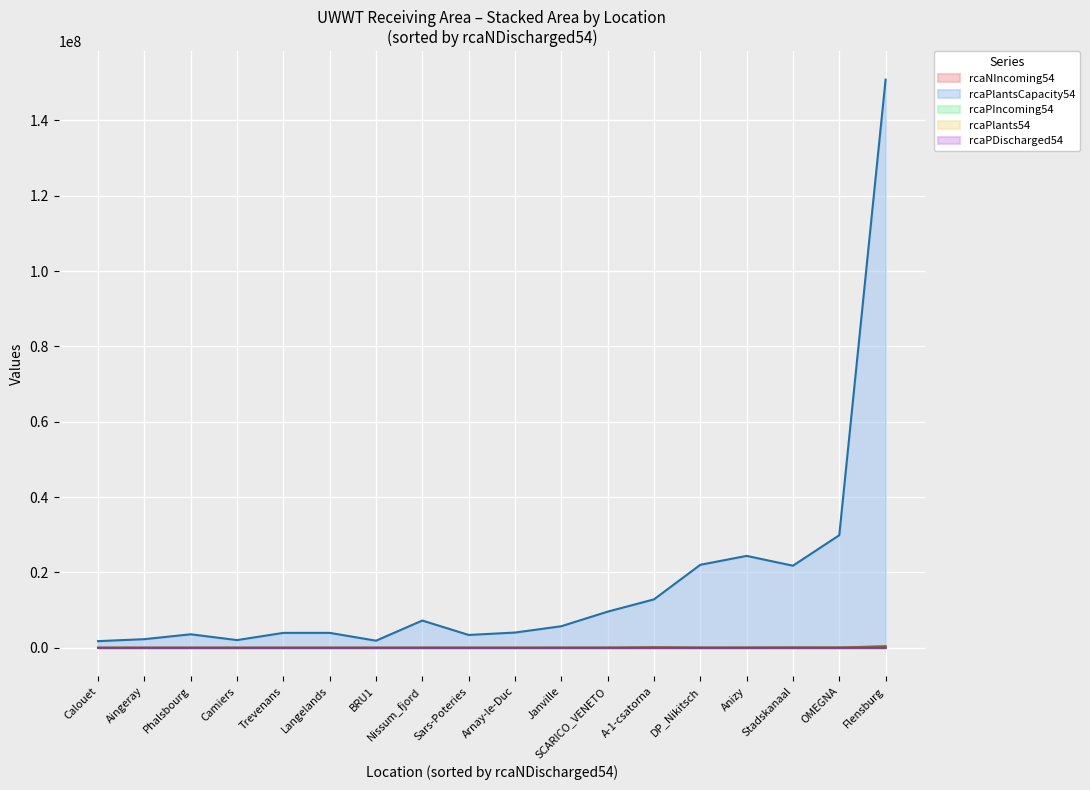

What is the greatest value displayed?

150792745